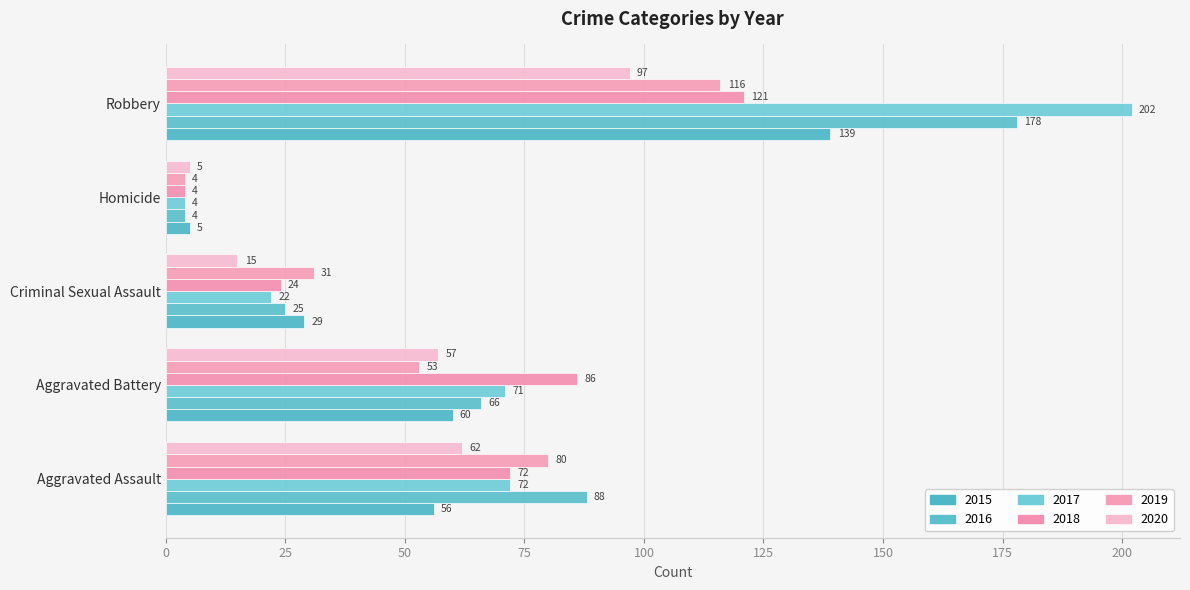

At Aggravated Battery, list the series in order from smallest to largest.

2019, 2020, 2015, 2016, 2017, 2018